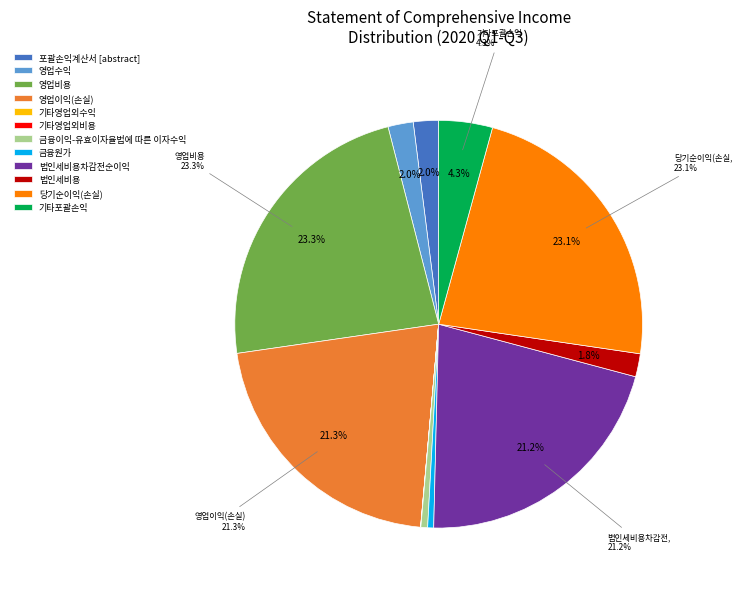

Rank the categories by value from highest to lowest.

영업비용, 당기순이익(손실), 영업이익(손실), 법인세비용차감전순이익, 기타포괄손익, 포괄손익계산서 [abstract], 영업수익, 법인세비용, 금융이익-유효이자율법에 따른 이자수익, 금융원가, 기타영업외비용, 기타영업외수익